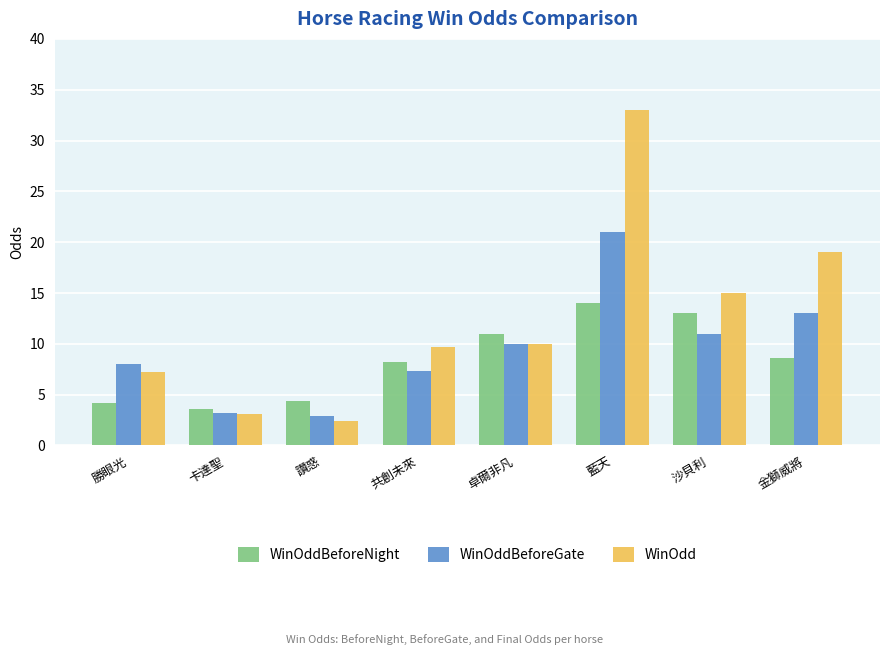

What is the label of the 2nd bar from the right?

沙貝利